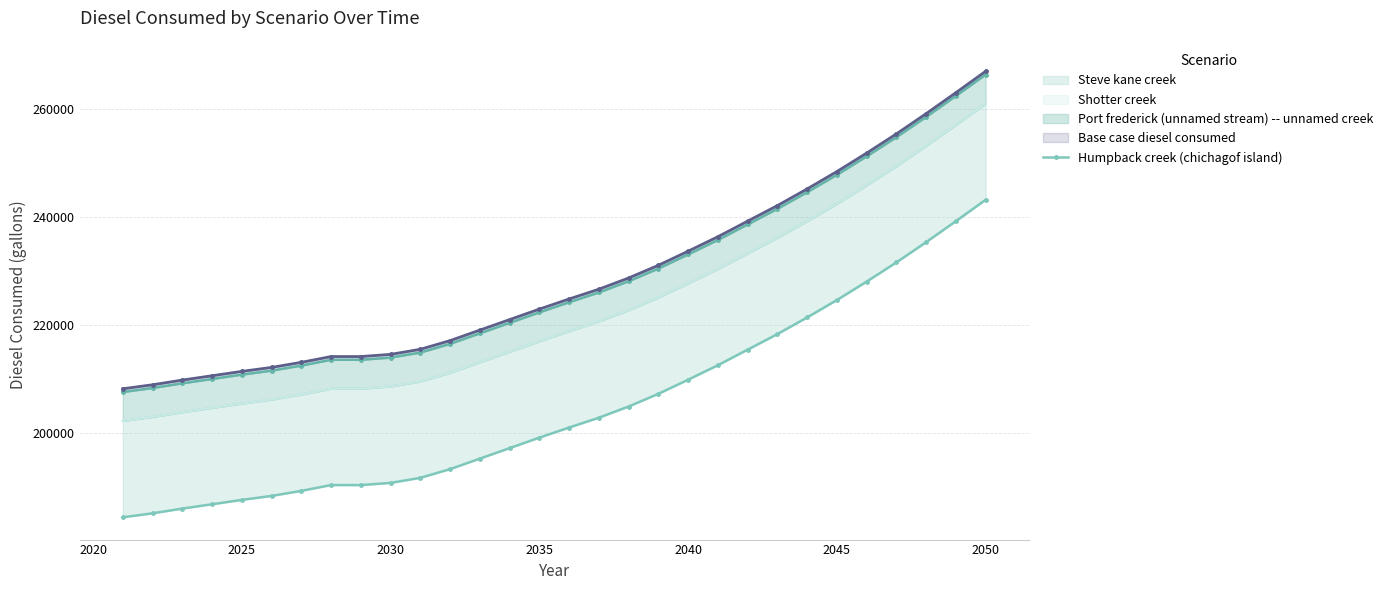

What is the value of the 10th point from the left?

190857.5